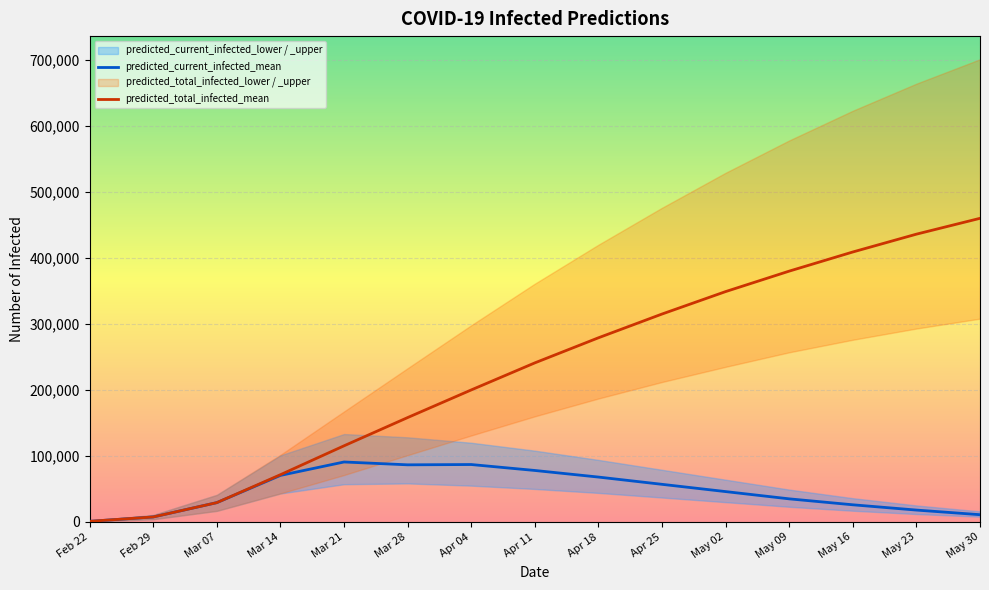

What is the greatest value displayed?

460000